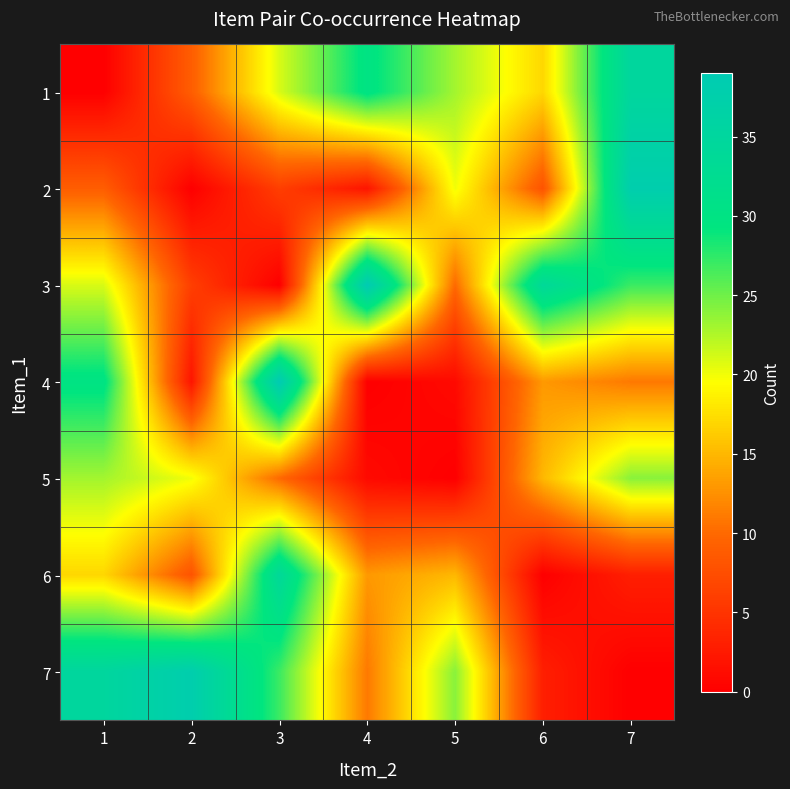

How many distinct data groups are displayed?

7